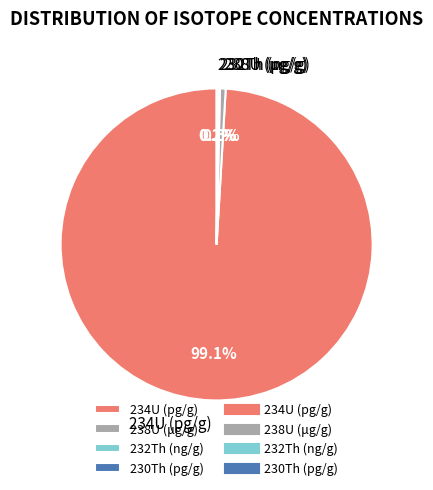

Combined, what portion of the pie is 234U (pg/g) and 238U (μg/g)?

99.7%